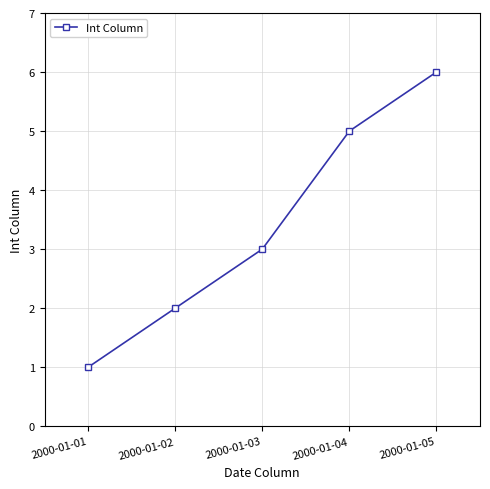

How many data points does each series have?

5